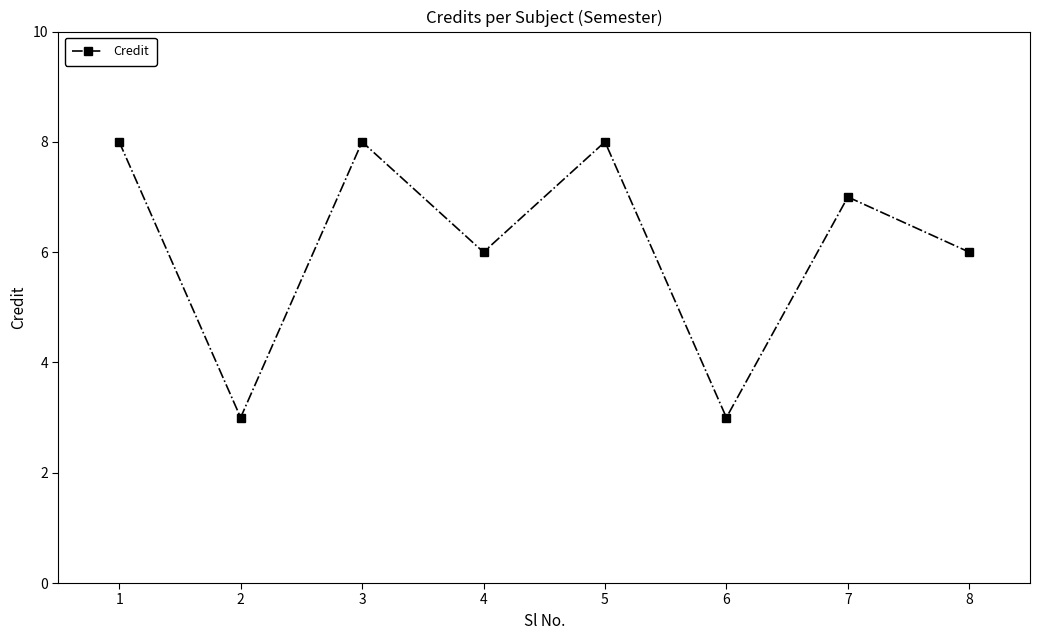

What is the value of the 8th point from the left?

6